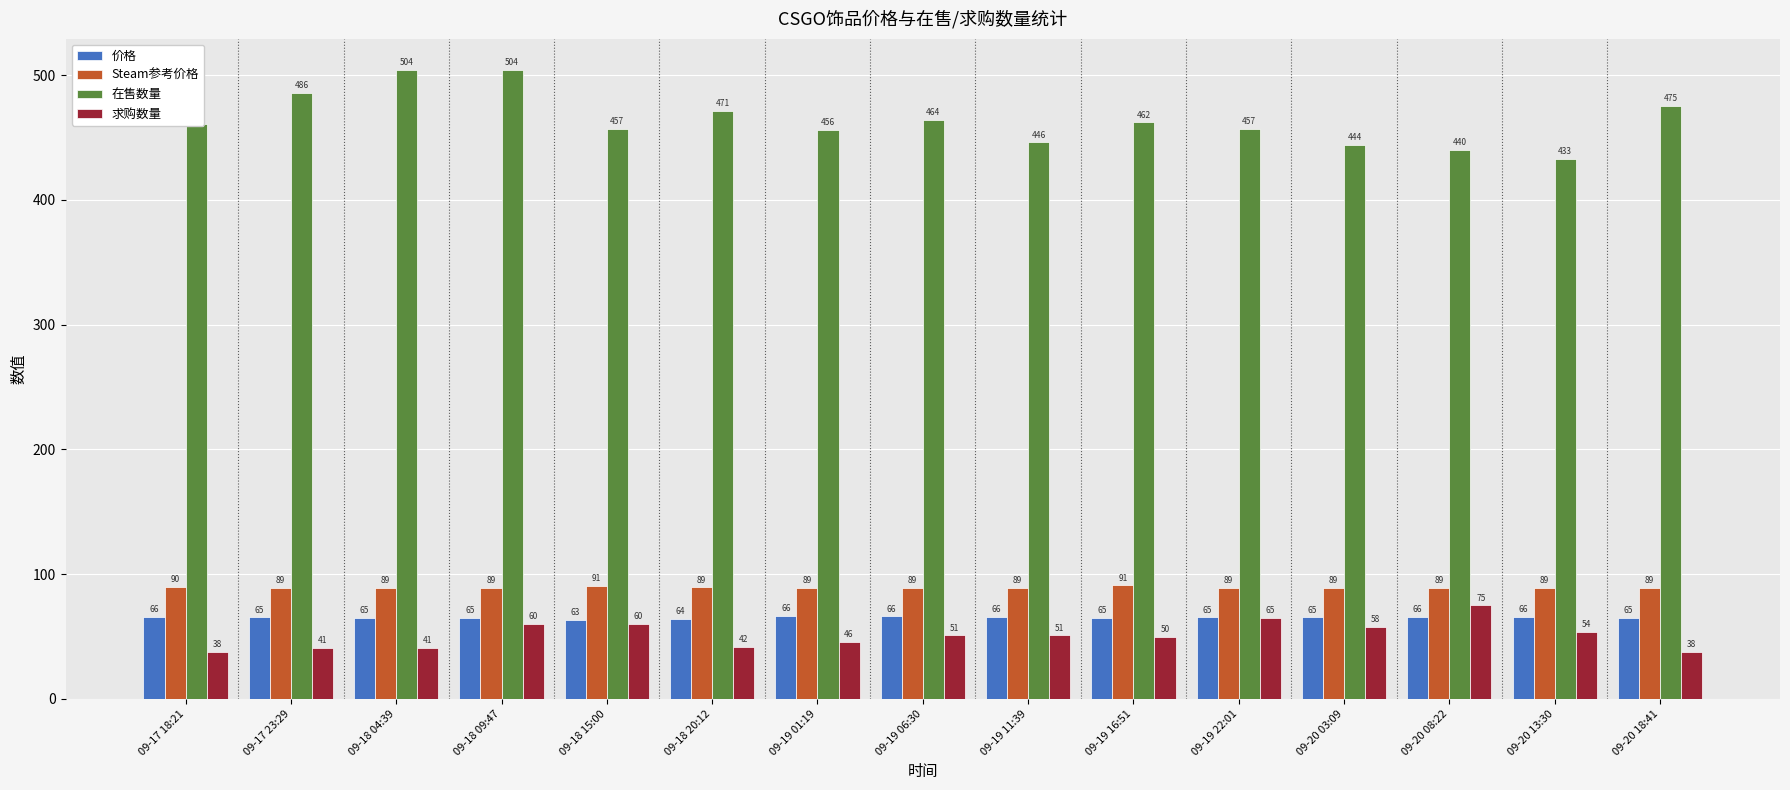

Which category has the lowest value in the 价格 series?

09-18 15:00